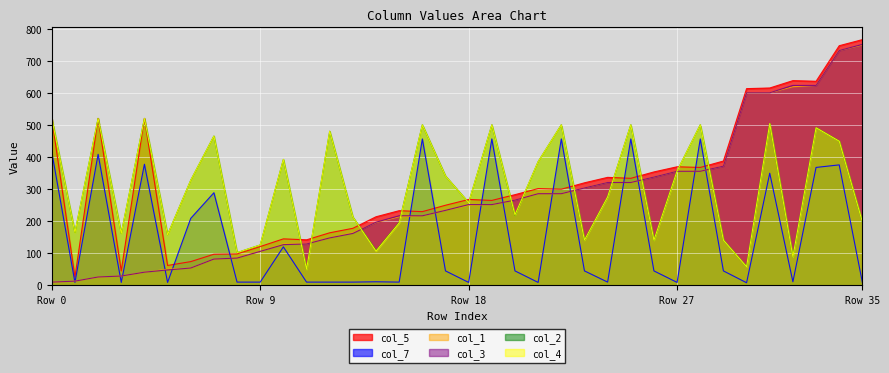

At which category is the sum across all series the highest?

34